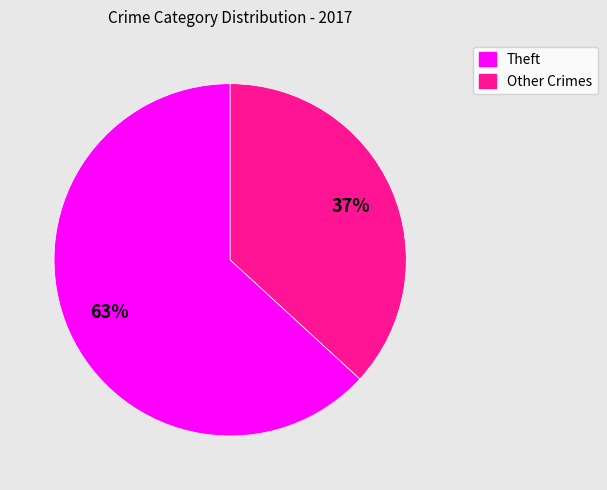

Which category accounts for the majority?

Theft